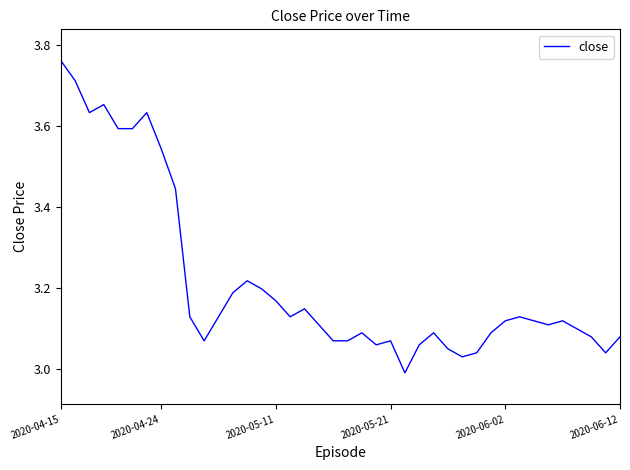

What is the difference between the maximum and minimum values?

0.8